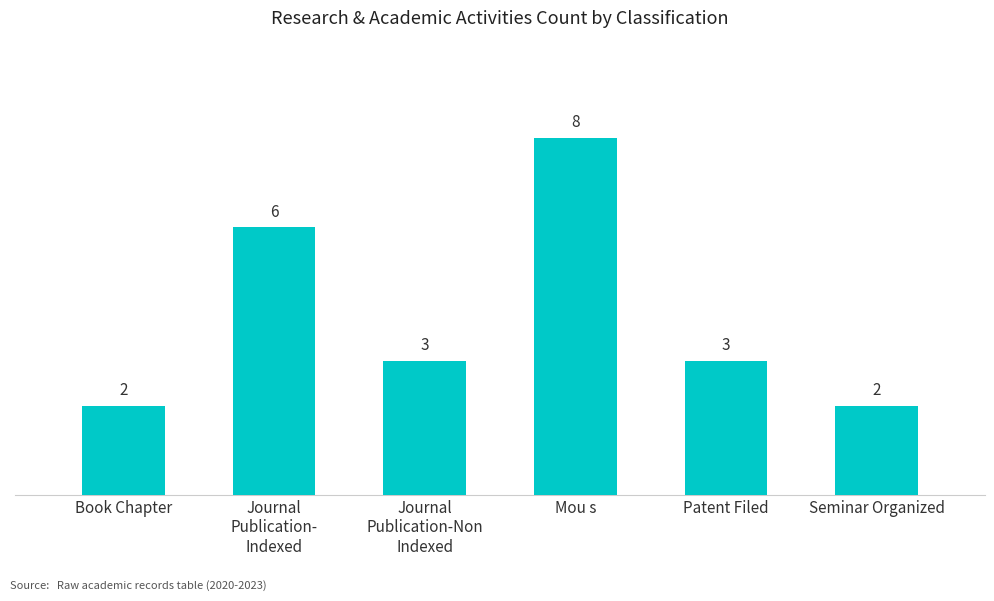

Between Patent Filed and Book Chapter, which is larger?

Patent Filed